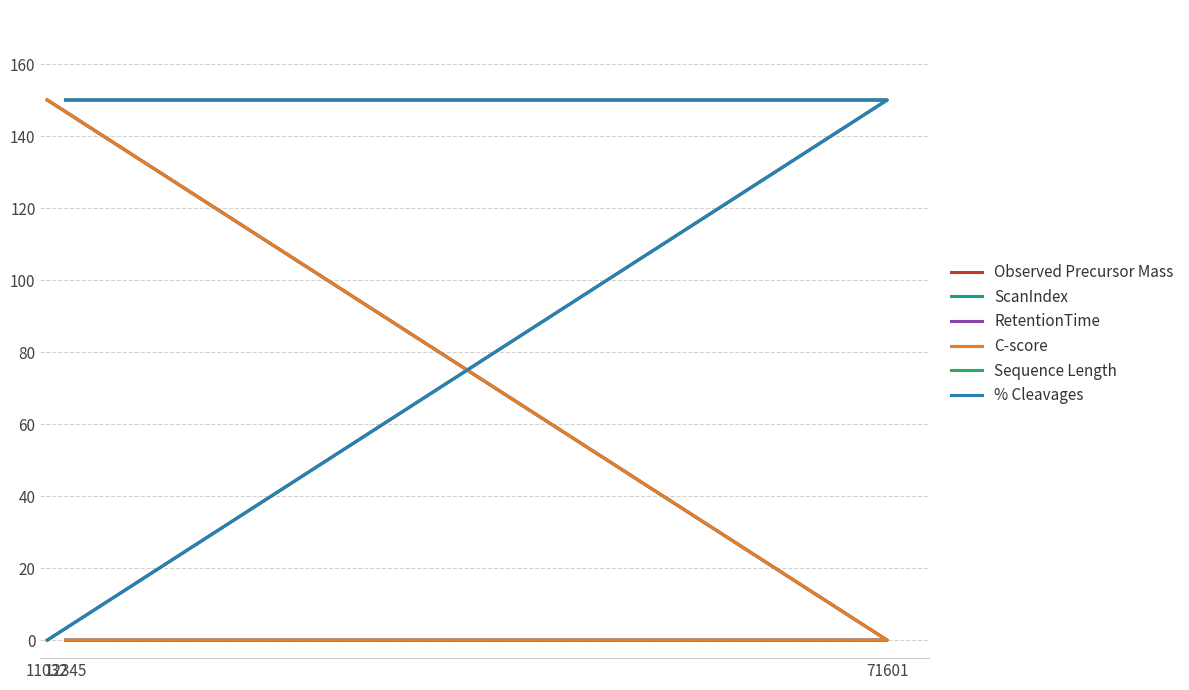

Rank the categories by % Cleavages value from highest to lowest.

12345, 71601, 11032